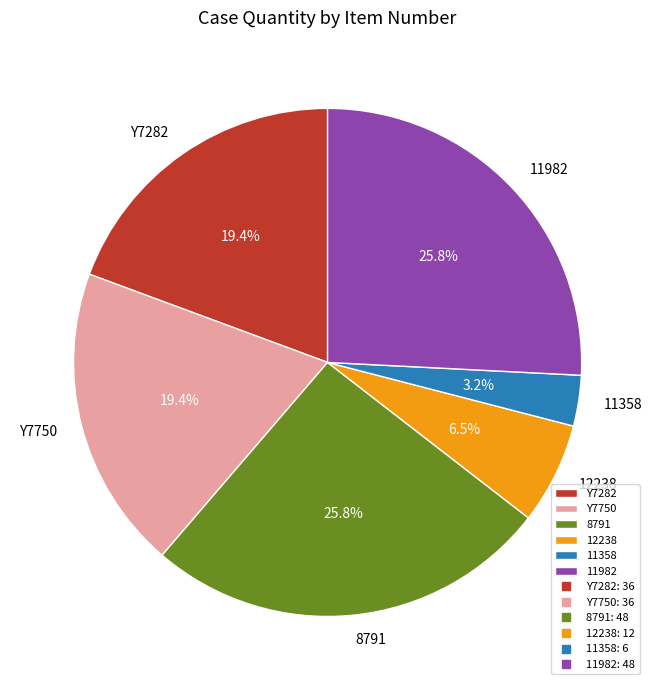

Is the sum of Y7282 and 11358 greater than half?

No